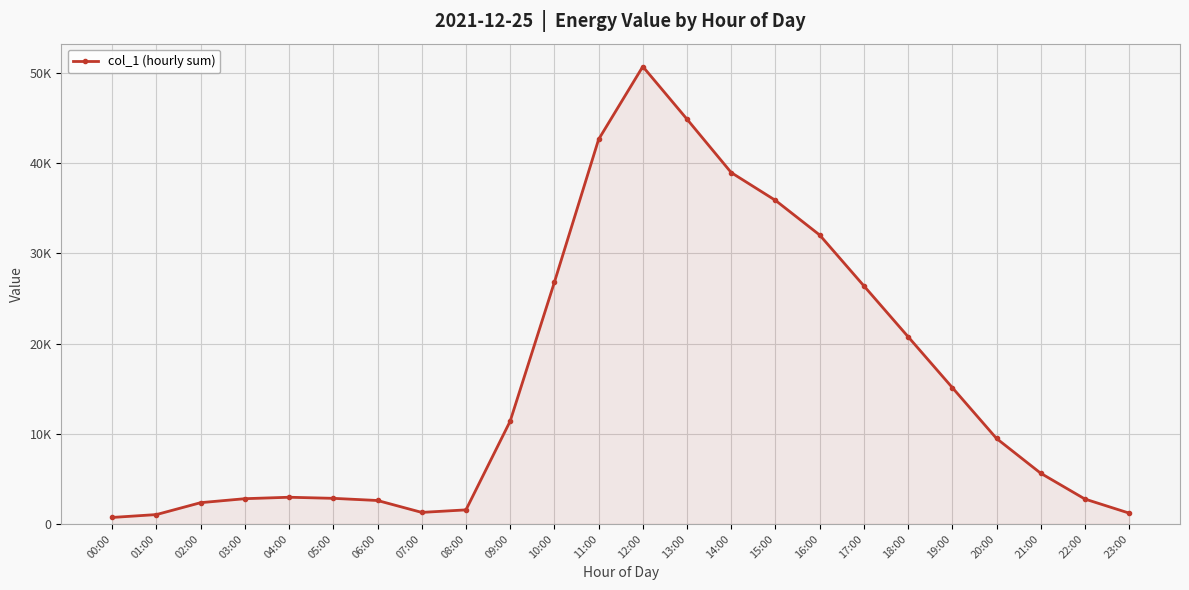

What is the approximate value at 13:00, to the nearest 100?

44900